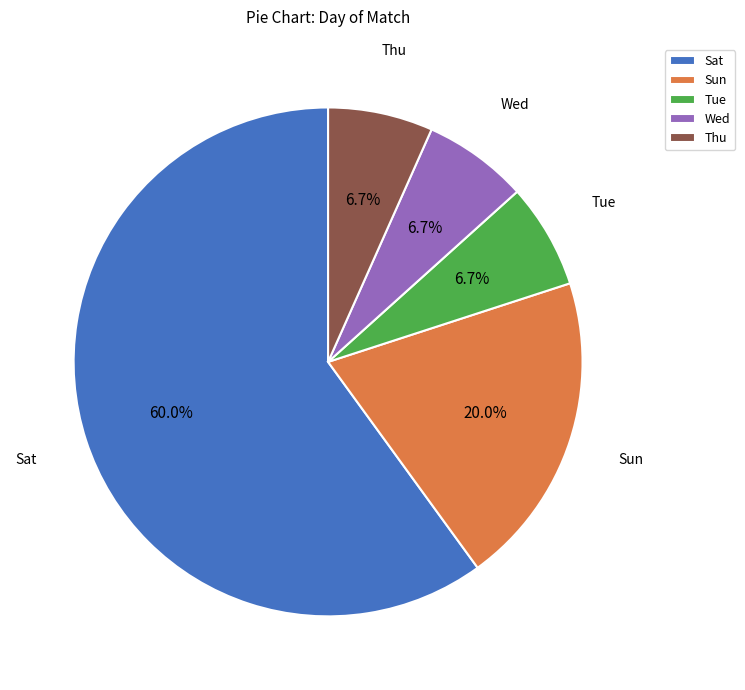

Is Tue the majority of the pie?

No